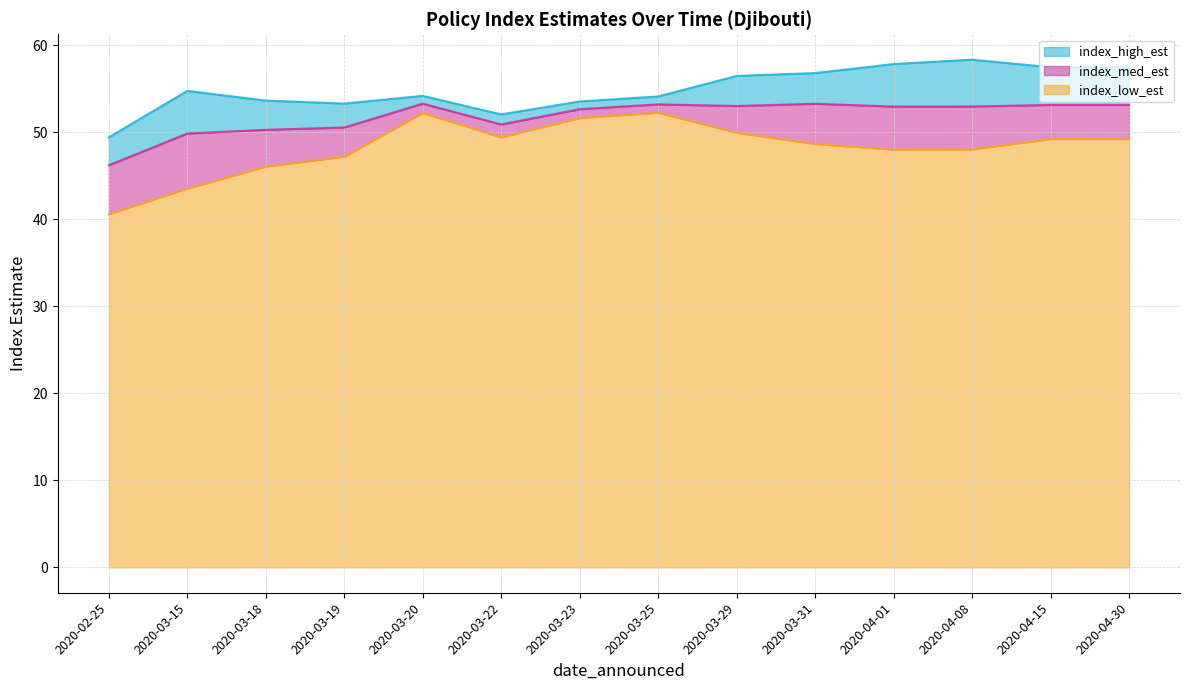

Which series has the widest spread of values?

index_low_est